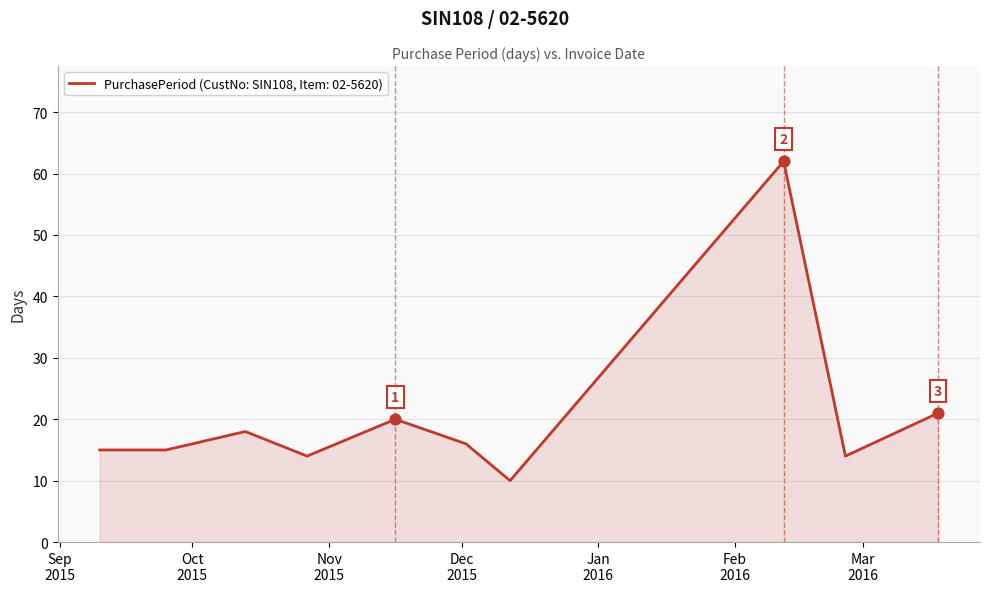

What is the difference between the maximum and minimum values?

52